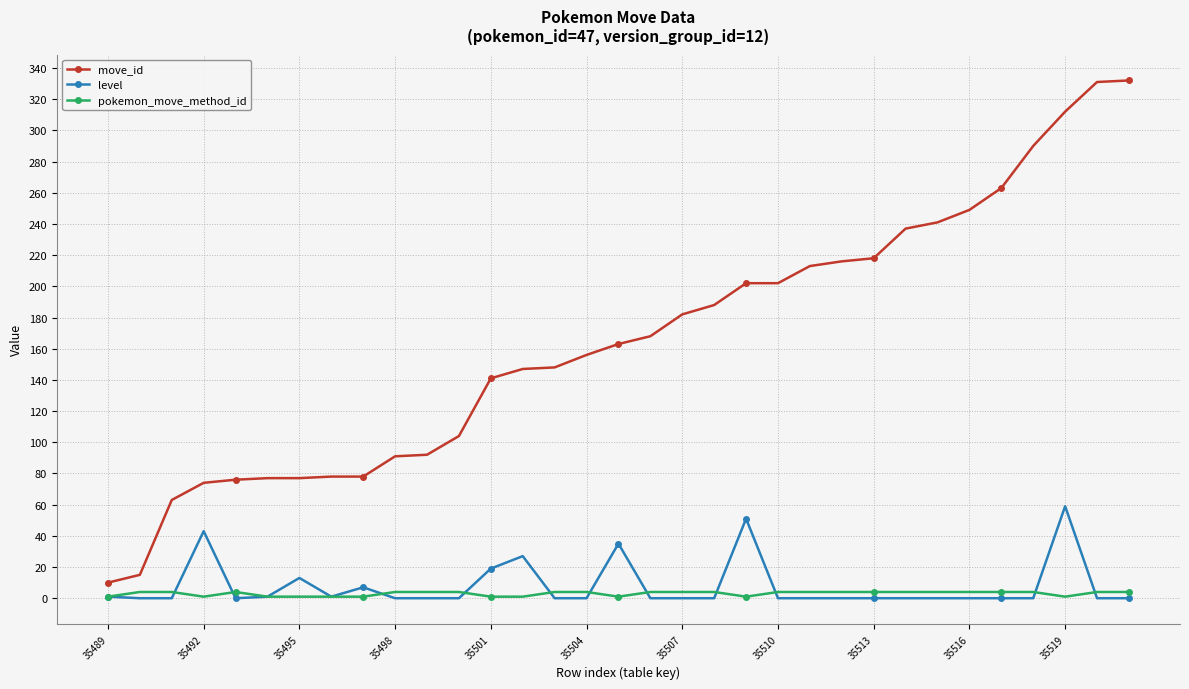

What is the value of the move_id point at the 31st from the left?

312